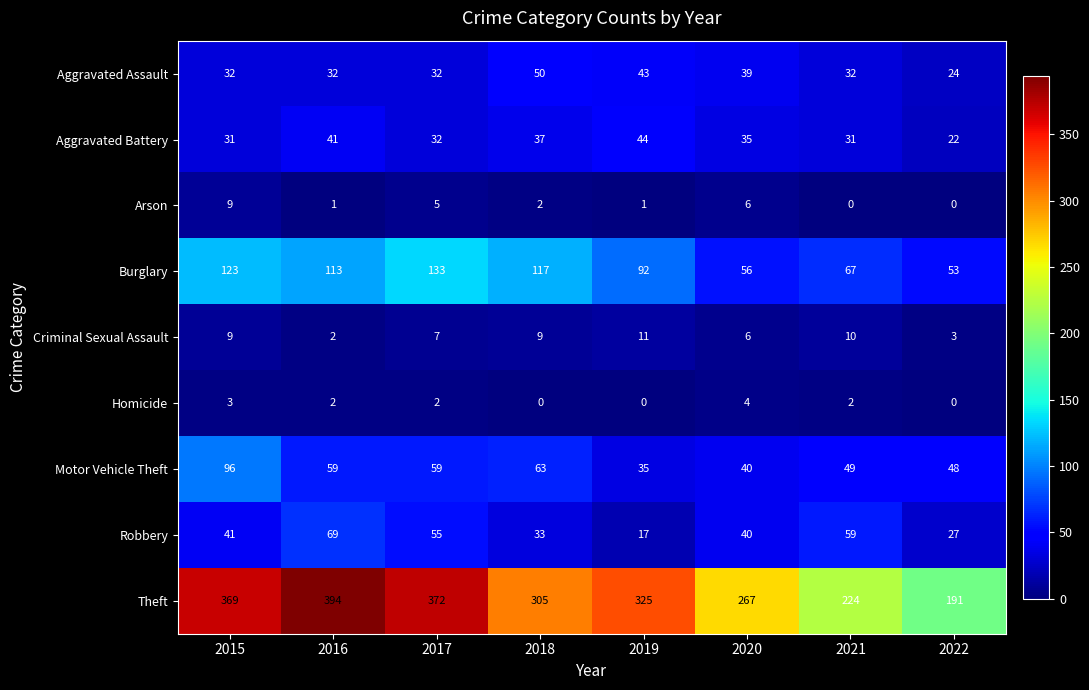

Rank the series by their maximum value, from lowest to highest.

Homicide, Arson, Criminal Sexual Assault, Aggravated Battery, Aggravated Assault, Robbery, Motor Vehicle Theft, Burglary, Theft